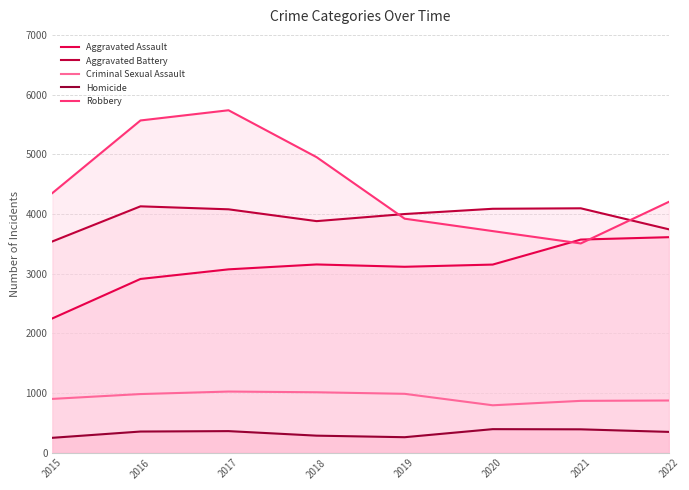

True or false: Robbery has a value of 3920 at 2019.

True